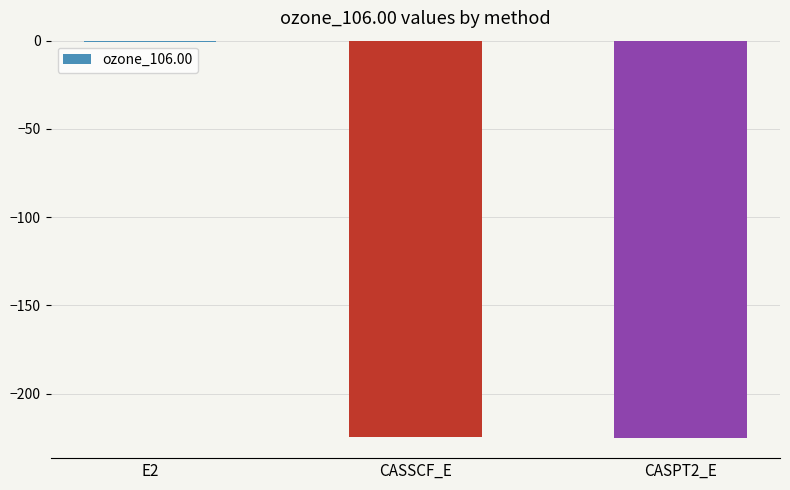

Which label corresponds to the largest value in the chart?

E2